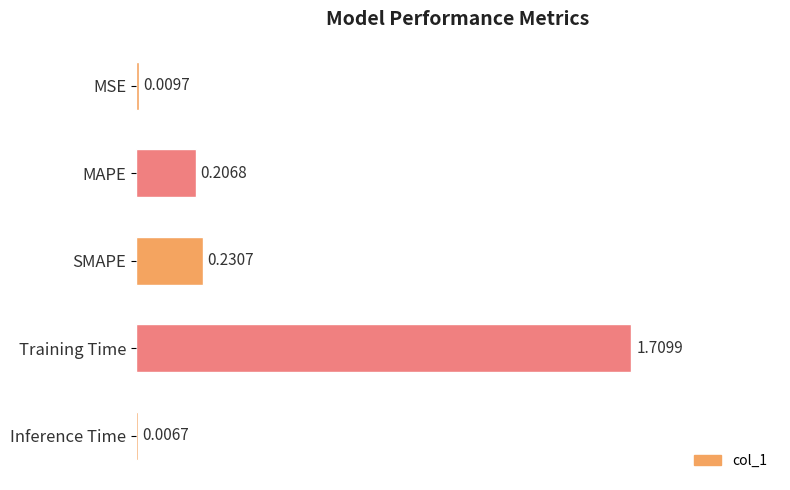

Between Training Time and Inference Time, which is larger?

Training Time